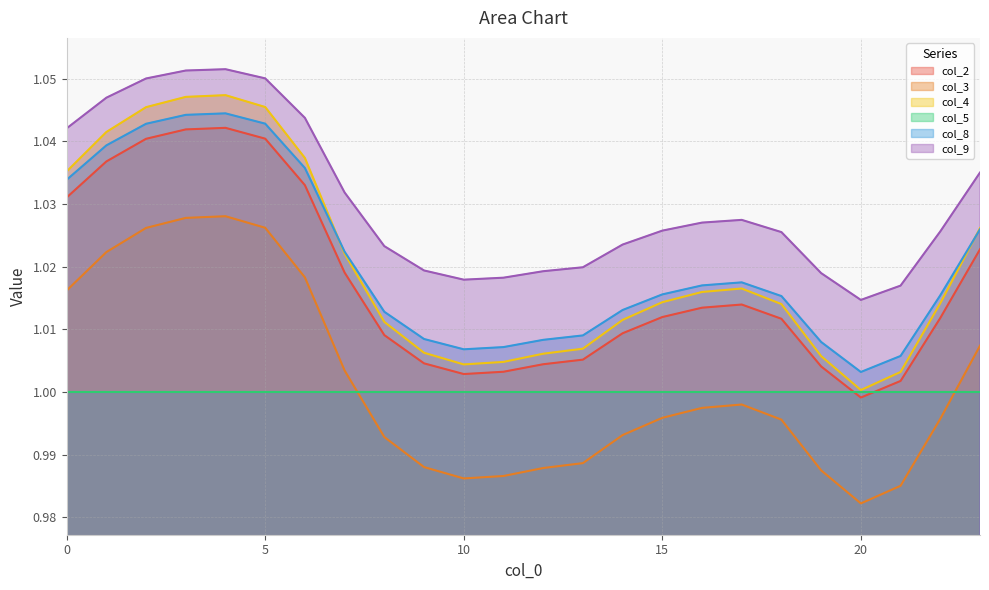

At which category does col_8 reach its first local valley?

10